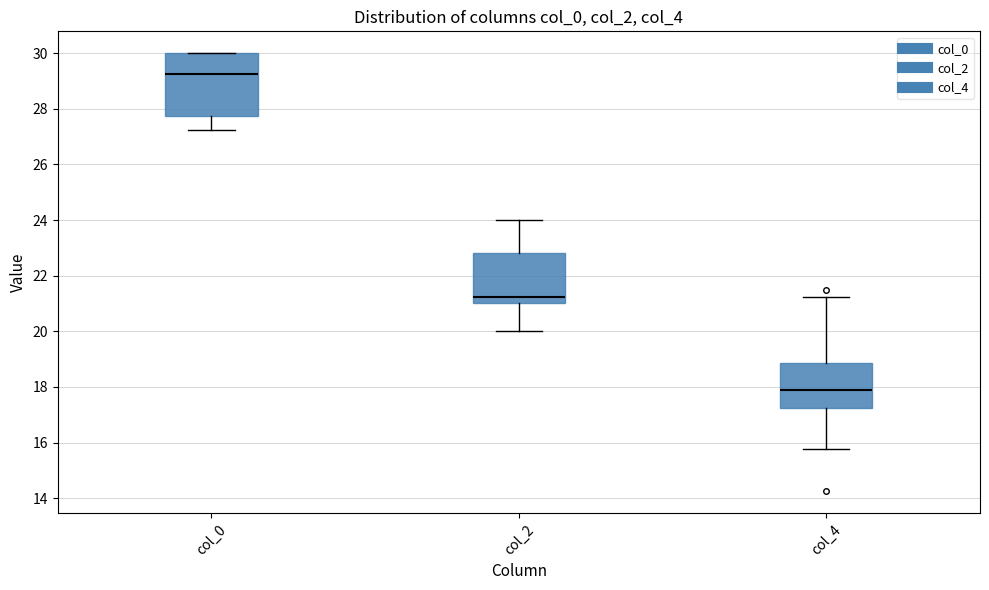

Comparing the boxes themselves (not the whiskers), which one is the tallest?

col_0